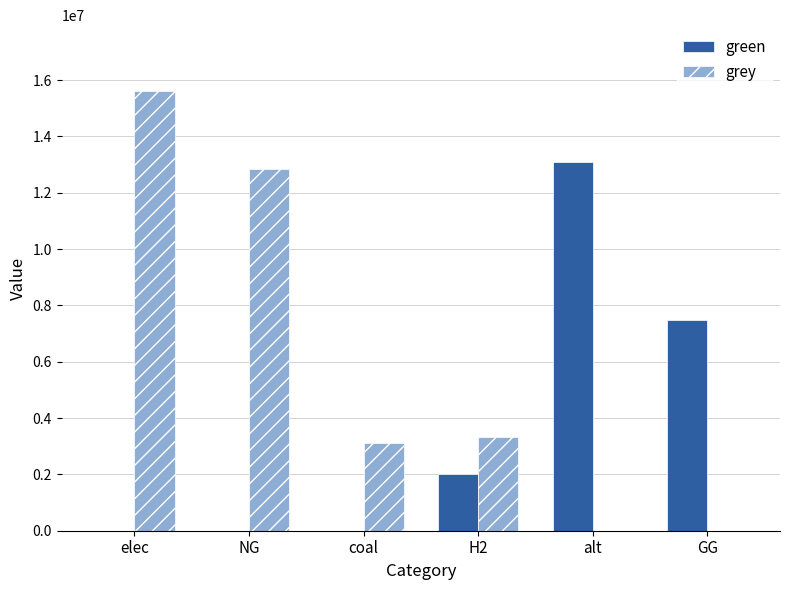

The green series shows -7972550.0 at NG. True or false?

False